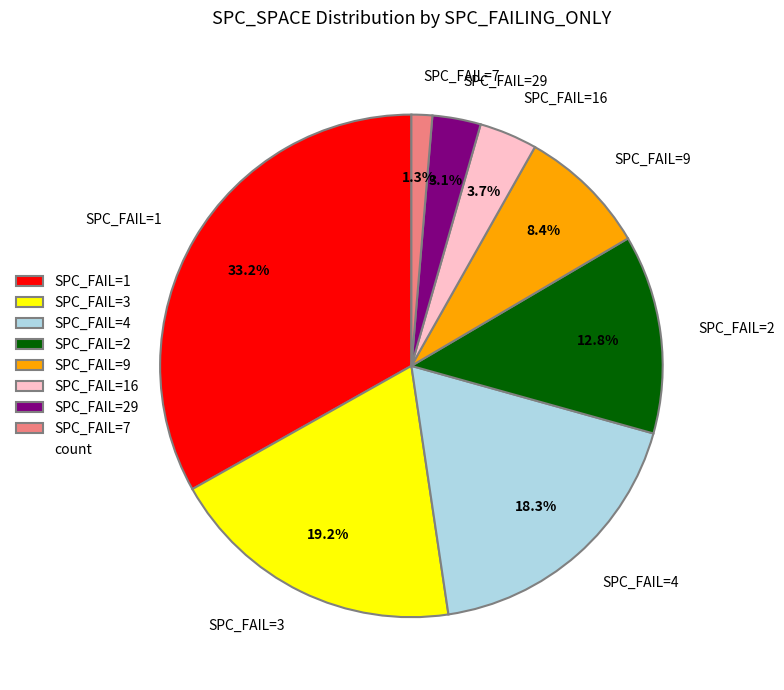

To the nearest percent, what is the difference between the largest and smallest slice percentages?

32%